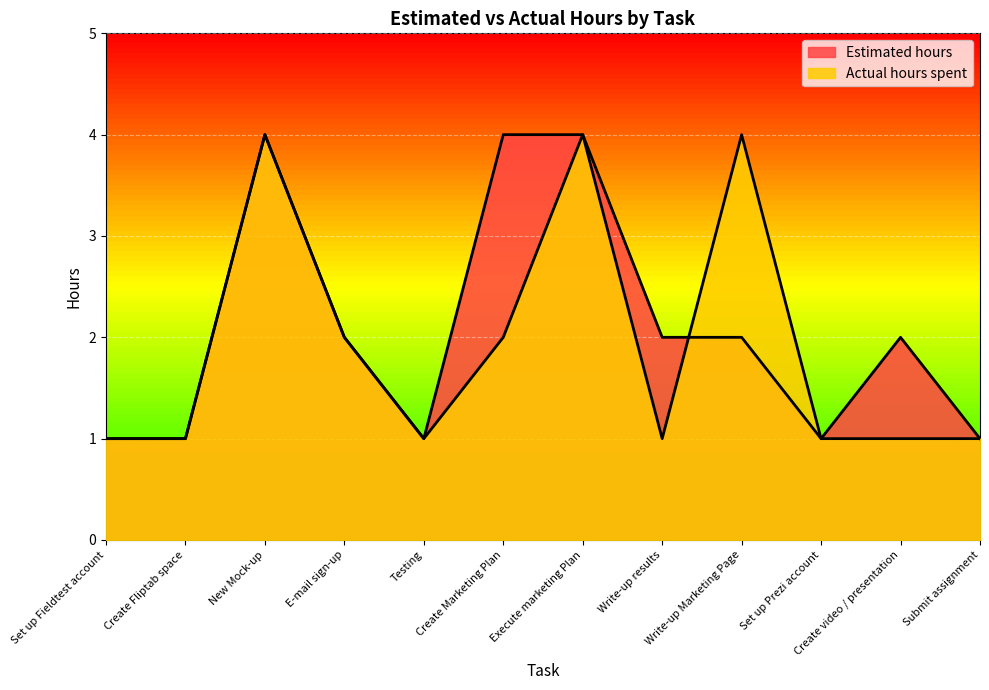

Which series has the largest total across all categories?

Estimated hours